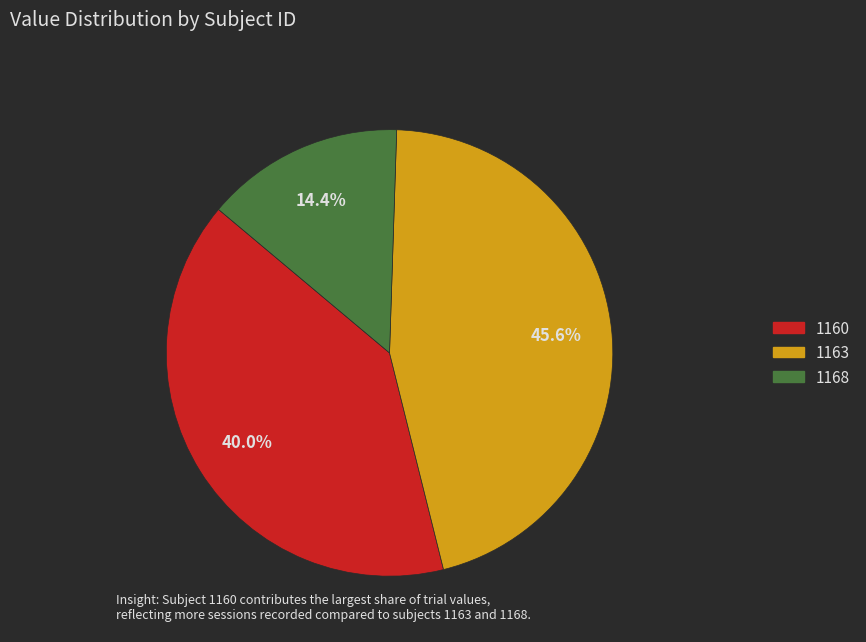

Is there a majority slice in this chart?

No